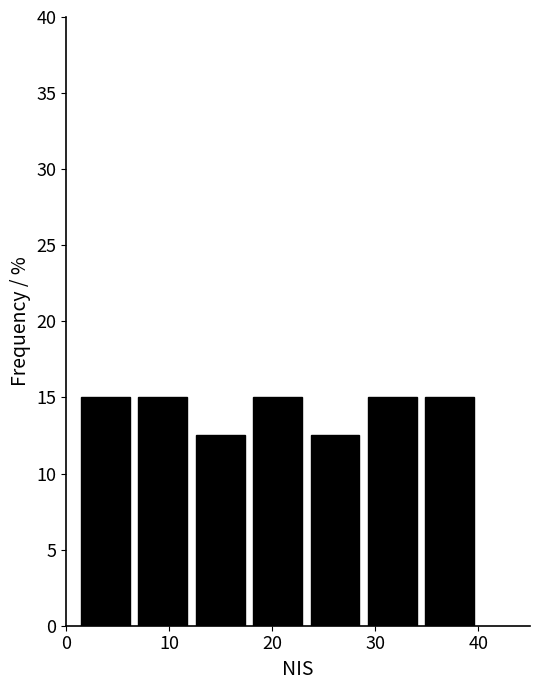

Reading left to right, transcribe this chart: for each bar, give the range it covers on the x-axis and its height. Neither the bar edges nor the heights are printed on the chart, so give them approximately, as read against the axes.

1 to 7: 15.0
7 to 12: 15.0
12 to 18: 12.5
18 to 23: 15.0
23 to 29: 12.5
29 to 34: 15.0
34 to 40: 15.0